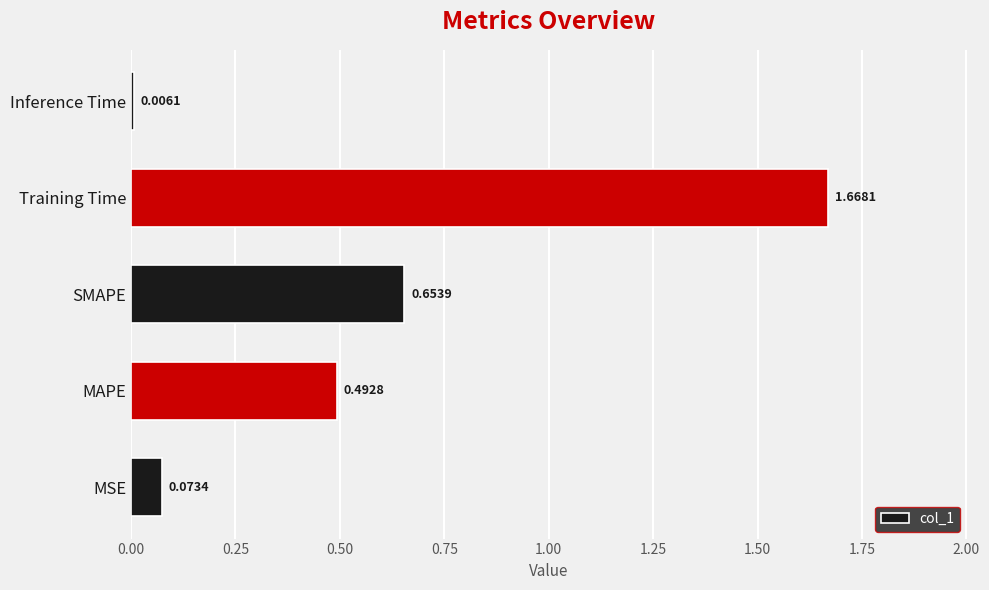

How many series are shown in this chart?

1